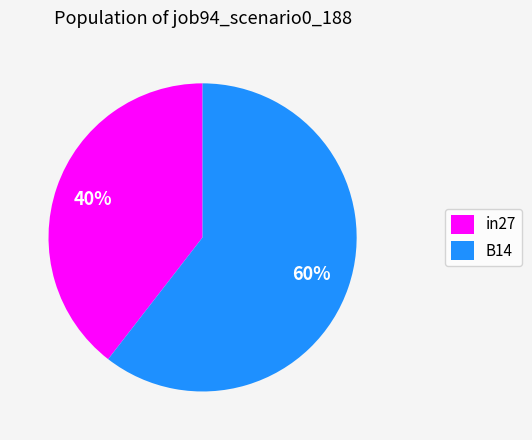

To the nearest percent, what is the average slice percentage?

50%